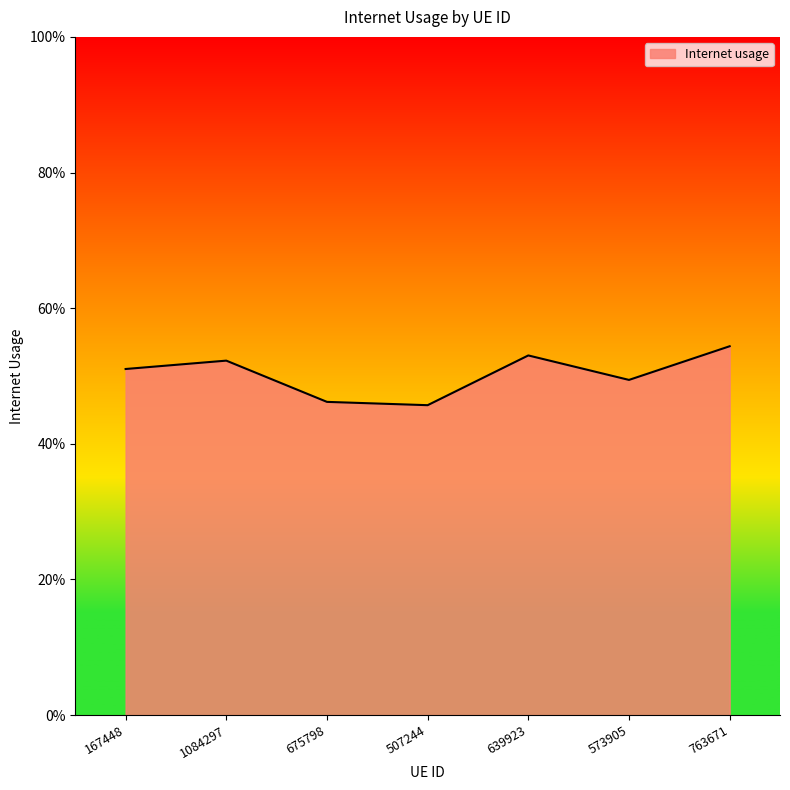

How many interior local valleys (lower than both neighbors) does the data have?

2